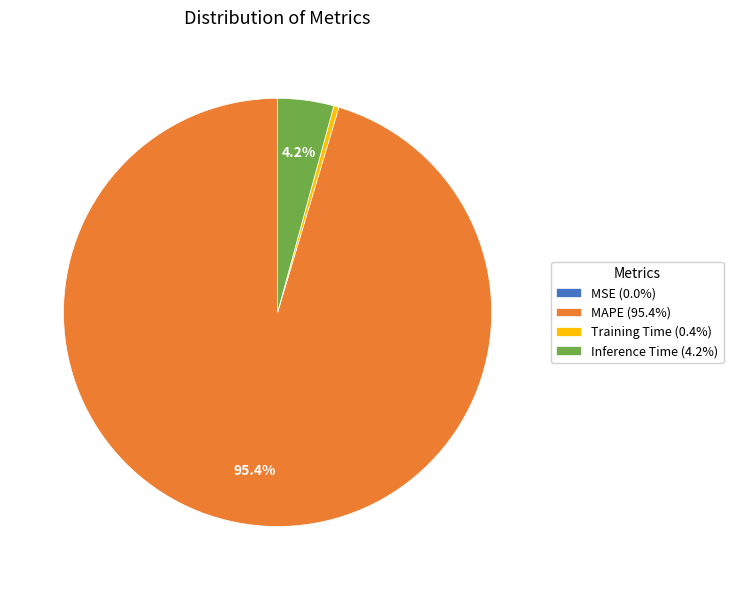

Do MAPE (95.4%) and Inference Time (4.2%) together represent more than half of the pie?

Yes